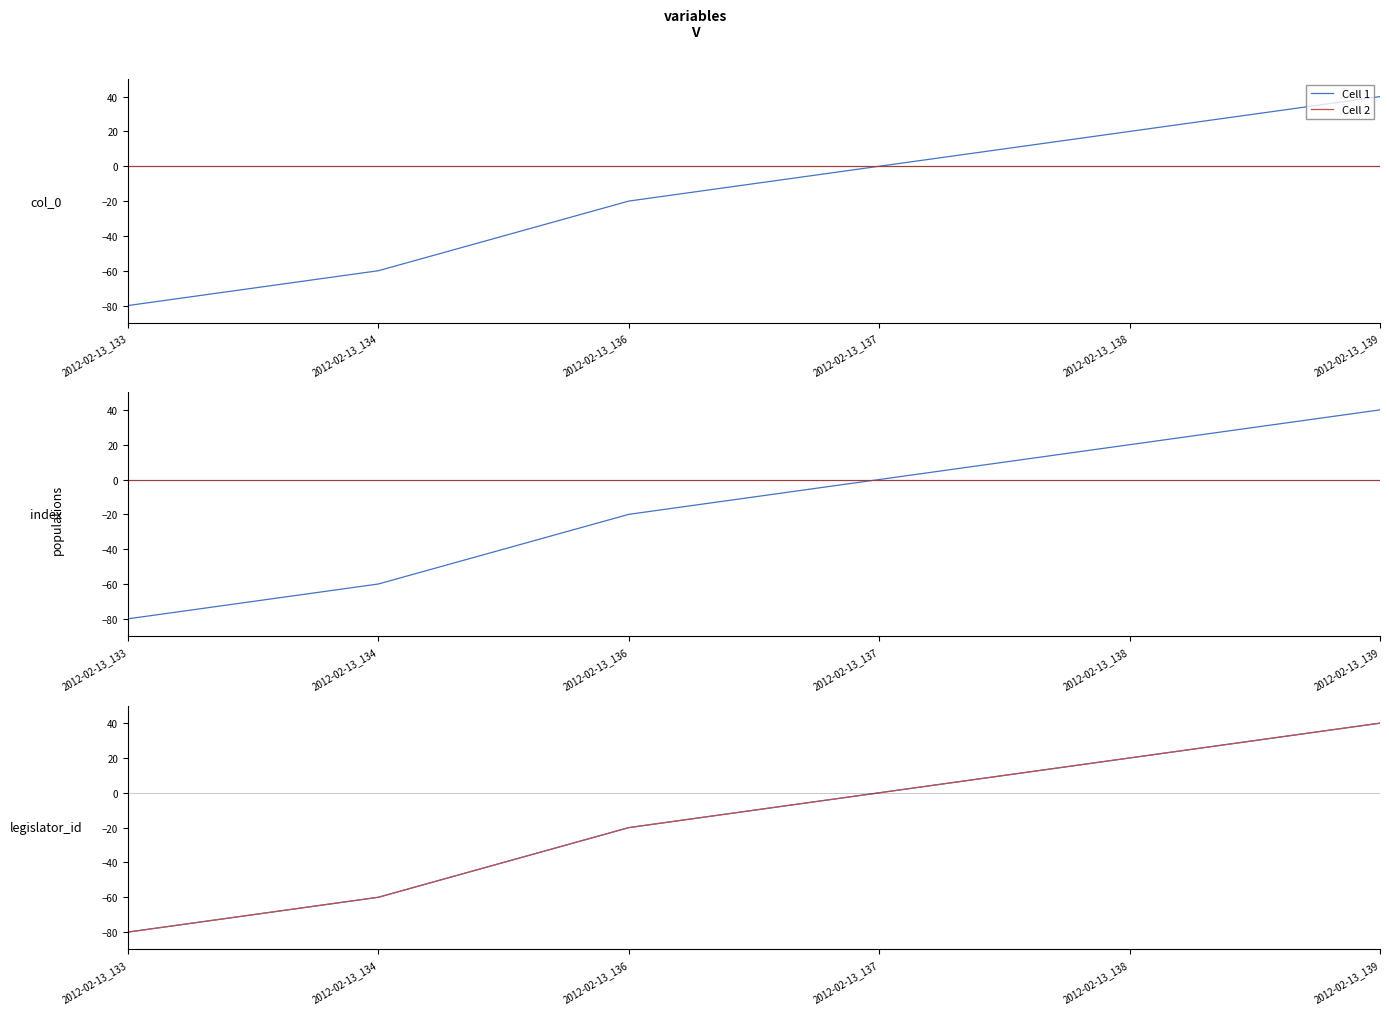

What is the sum of all Cell 2 values?

-100